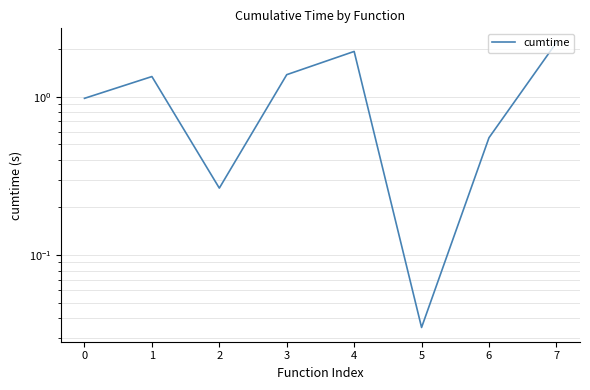

Reading left to right, what are all the values shown in this chart?

1.0	1.3	0.3	1.4	1.9	0.0	0.6	2.2